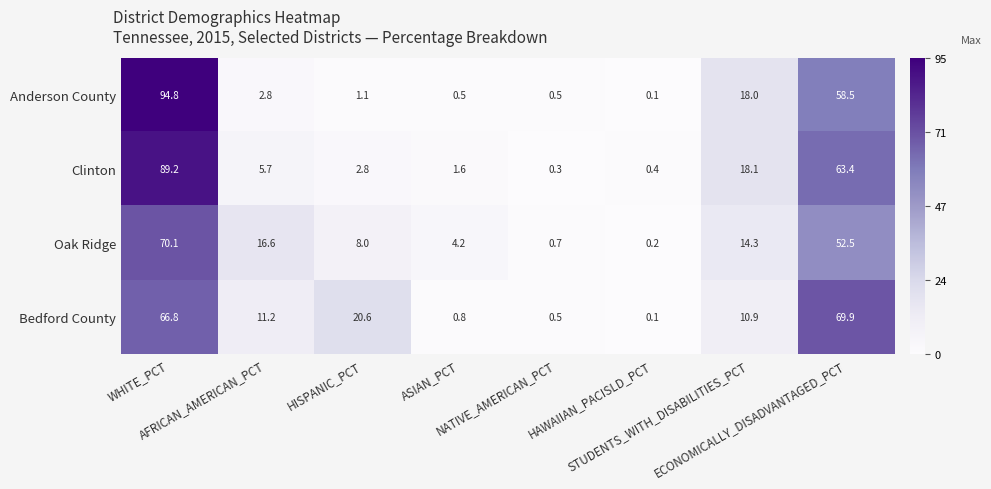

Which series has the largest range (max minus min)?

Anderson County